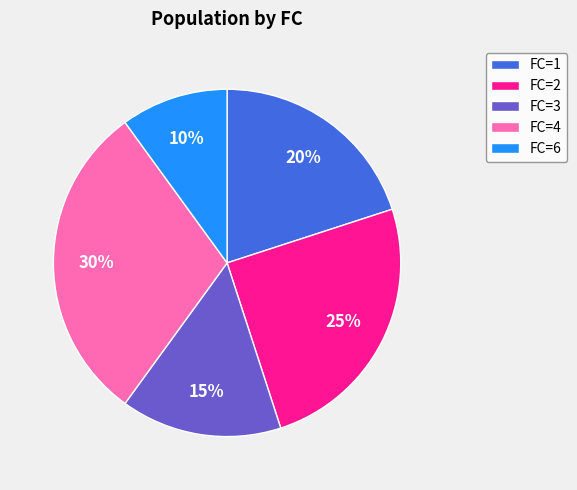

To the nearest percent, what portion does FC=6 represent?

10%